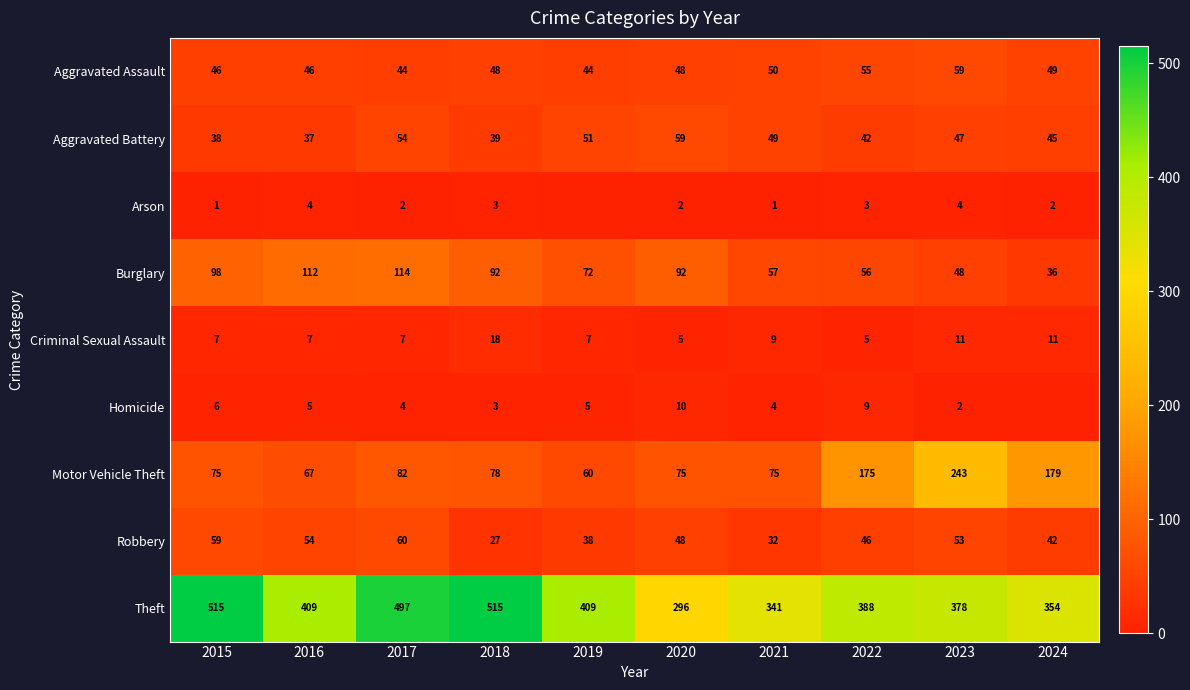

How many data points does each series have?

10